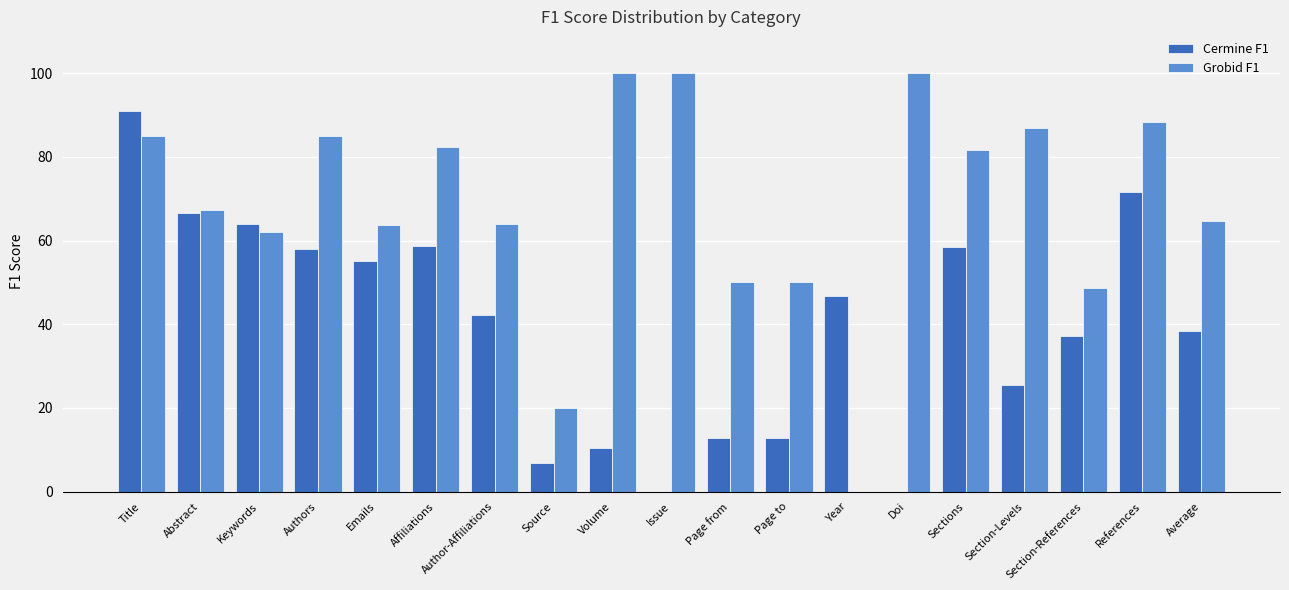

What is the maximum value shown in the chart?

100.0